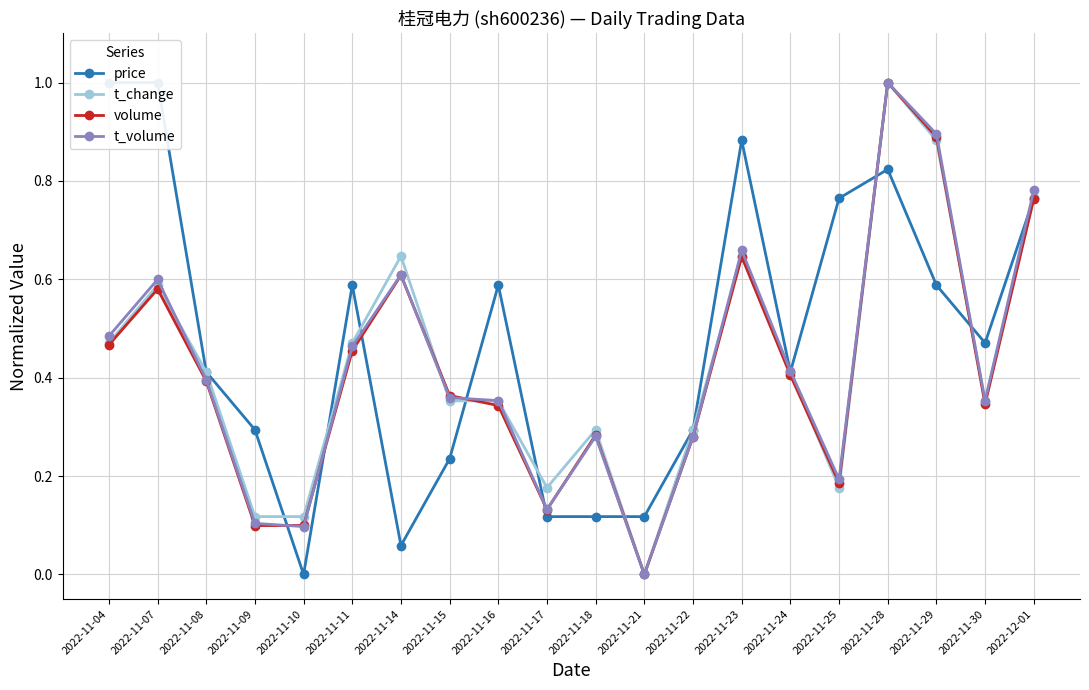

What is the label of the 2nd point from the right?

2022-11-30